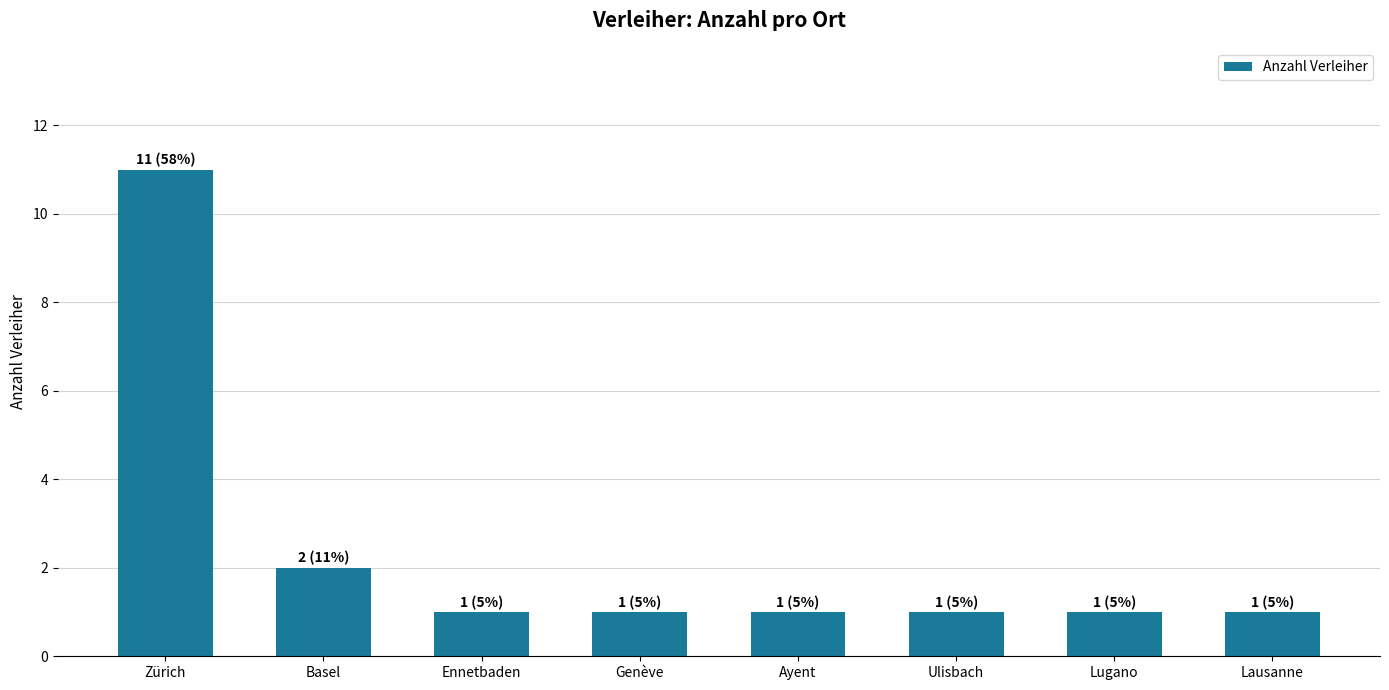

Reading left to right, extract all data points from this chart.

11	2	1	1	1	1	1	1